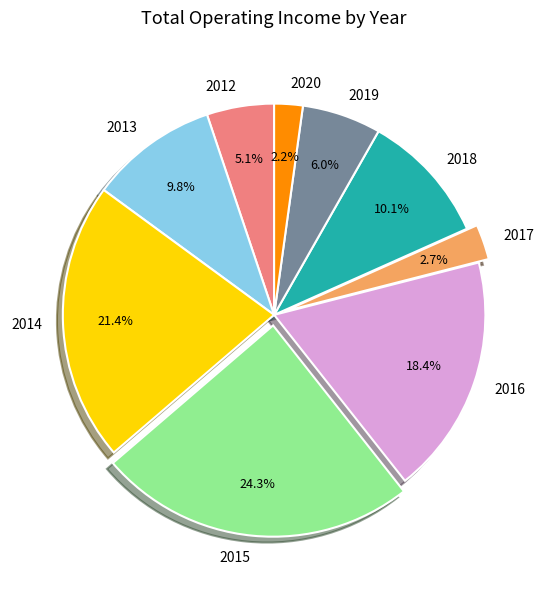

Which category has the biggest portion of the pie?

2015